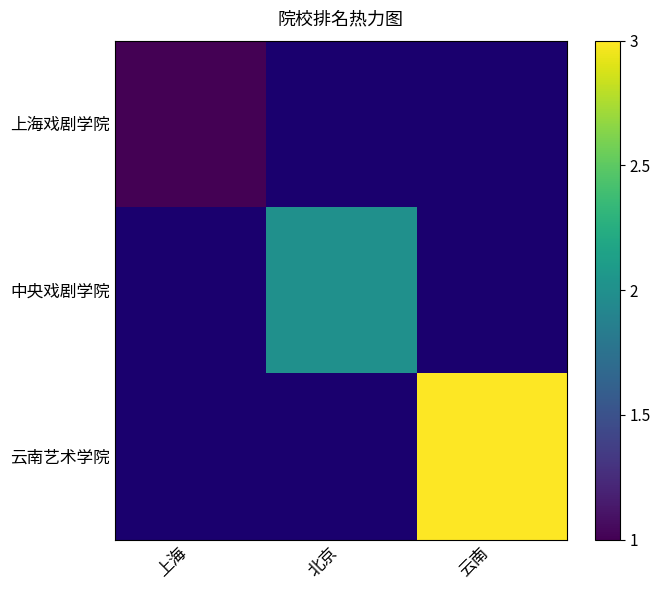

At which label does 中央戏剧学院 reach its peak?

上海